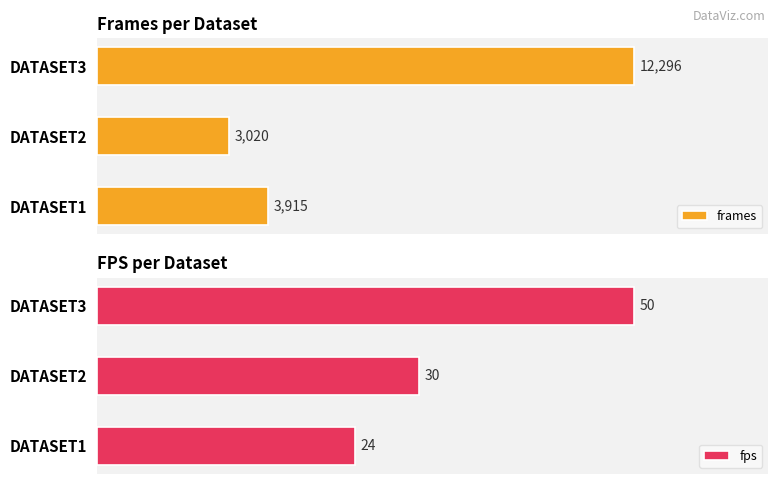

Which category has the highest value in the fps series?

DATASET3